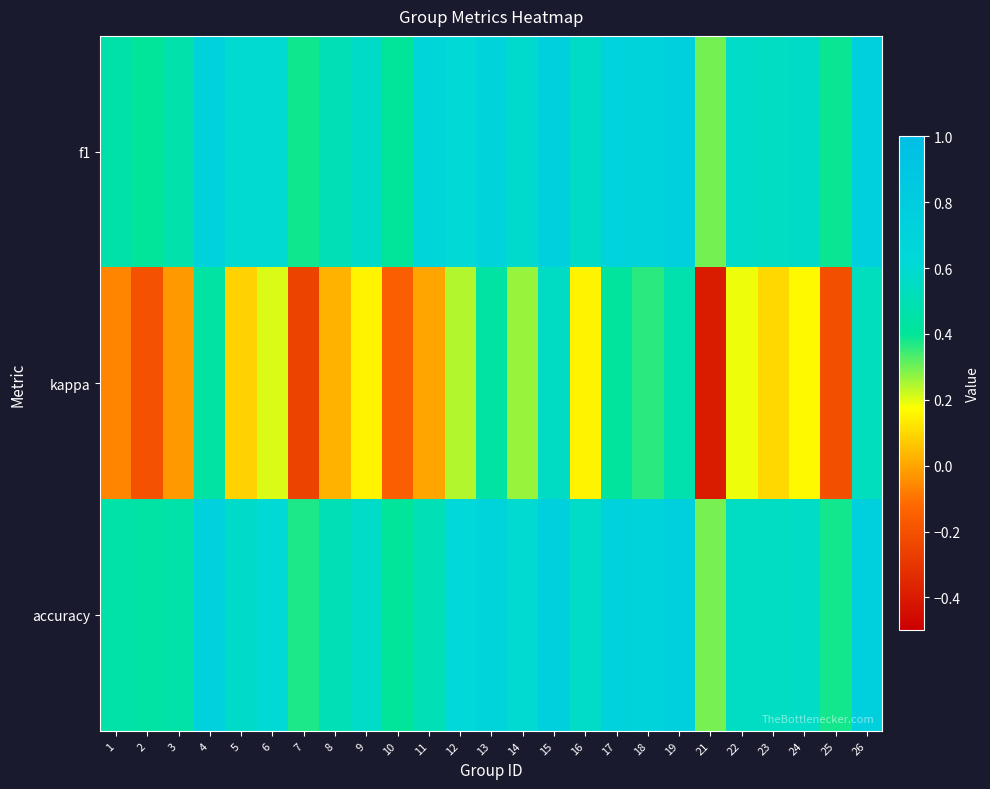

Rank the series by their maximum value, from highest to lowest.

accuracy, f1, kappa